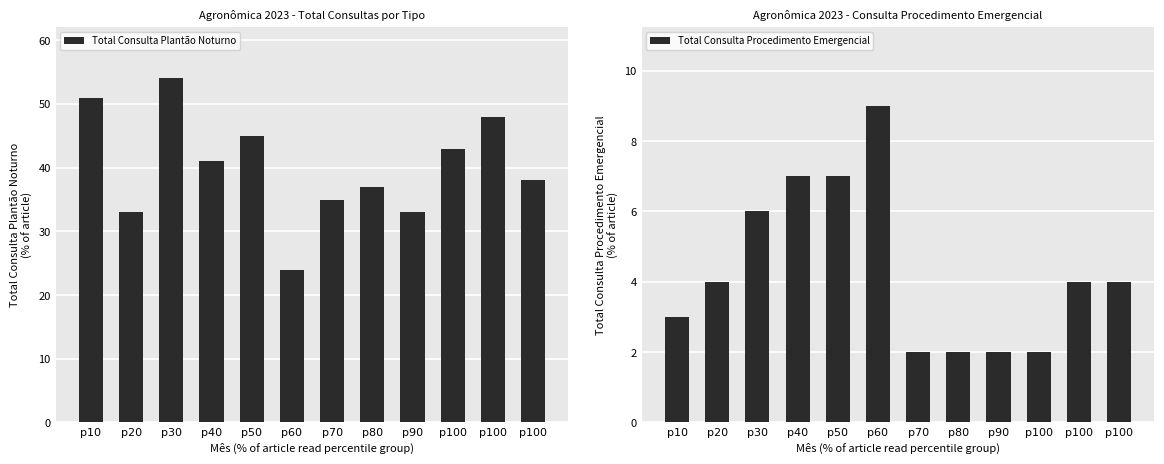

Rank the series by their average value, from highest to lowest.

Total Consulta Plantão Noturno, Total Consulta Procedimento Emergencial